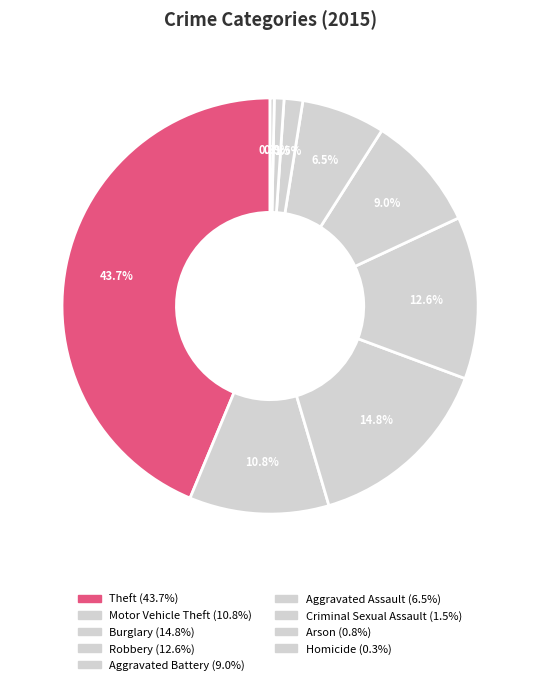

Does any single category account for the majority?

No